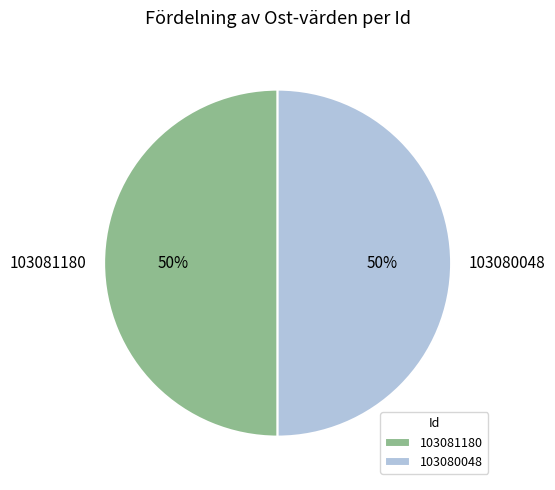

Approximately how many times larger is the value at 103081180 compared to 103080048?

1.0